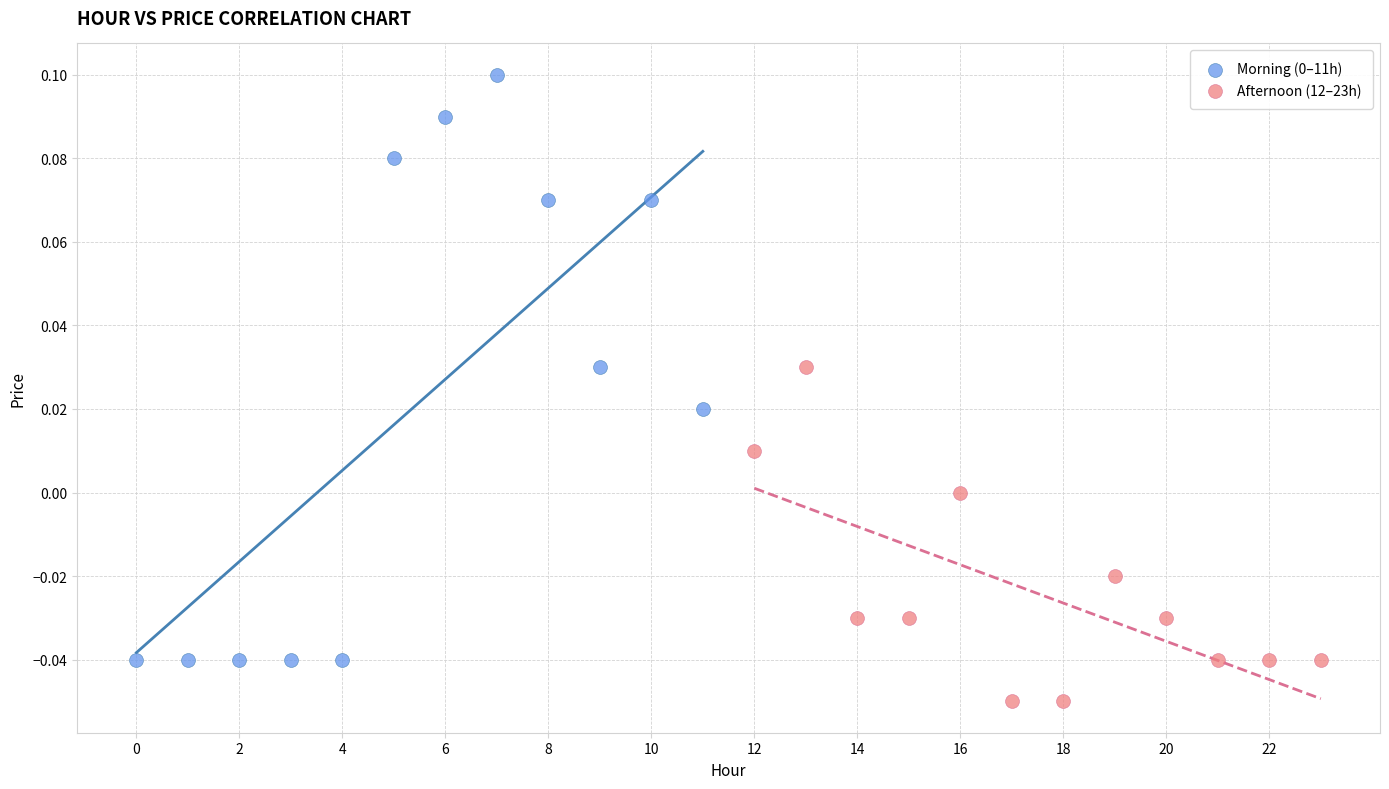

Which series reaches the minimum Y coordinate?

Afternoon (12–23h)